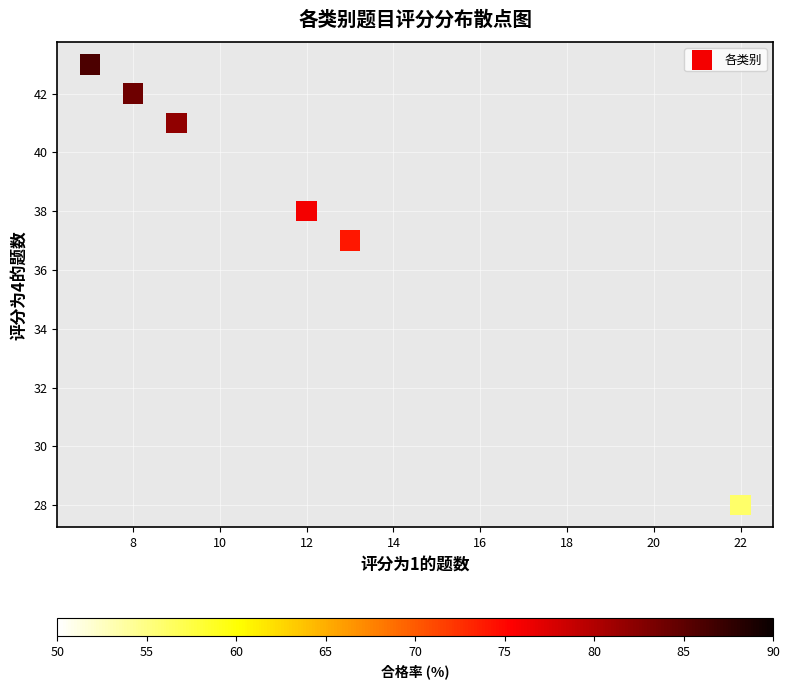

What Y value in the scatter plot is closest to 35?

37